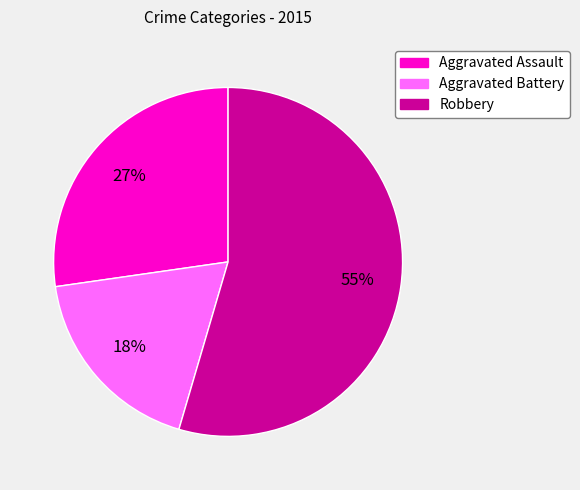

Do Aggravated Battery and Robbery together represent more than half of the pie?

Yes